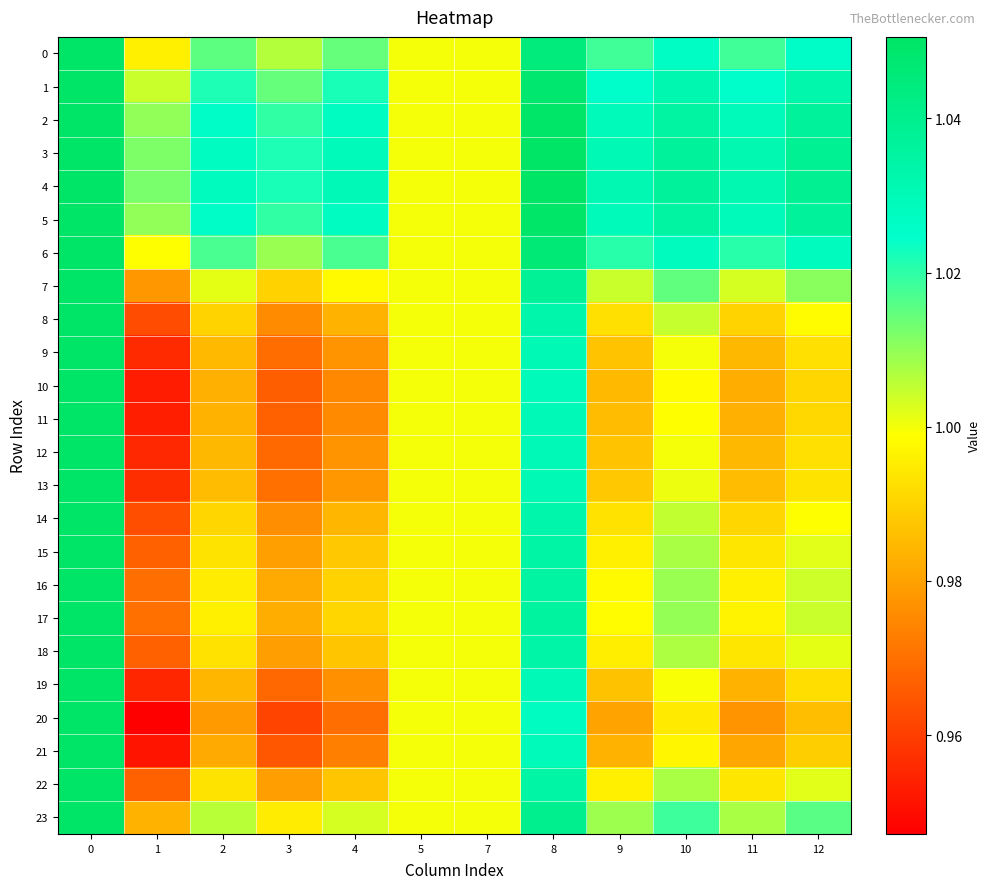

Which series has the largest range (max minus min)?

20